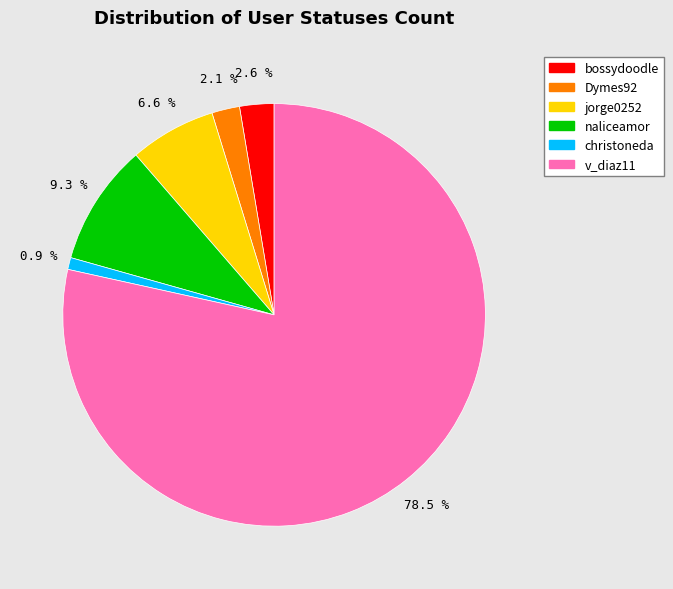

How many slices are in this pie chart?

6